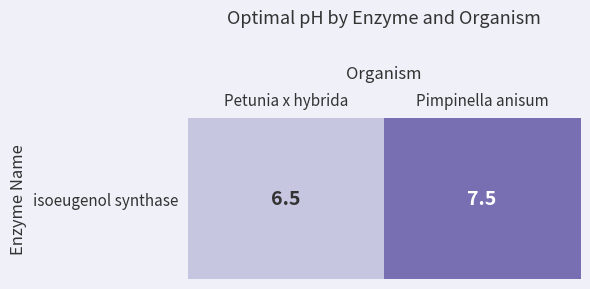

At which label does the data first exceed 7?

Pimpinella anisum